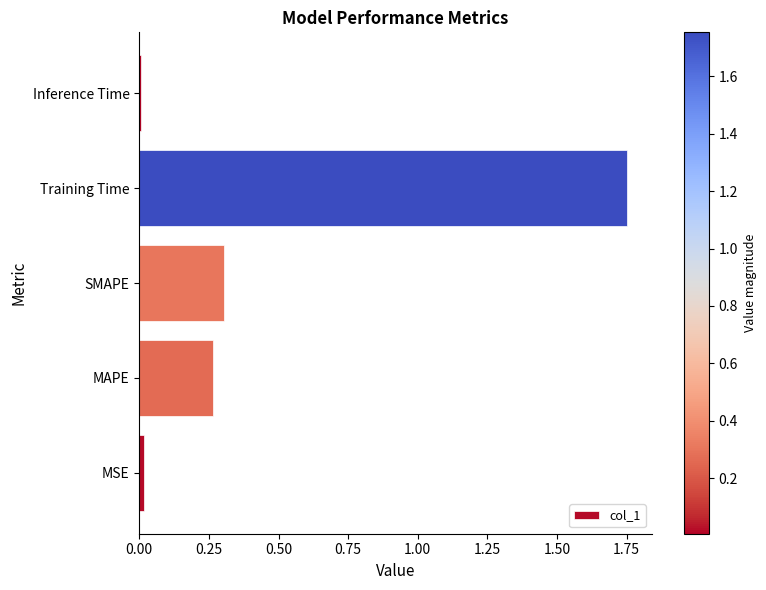

How many bars are there in total?

5